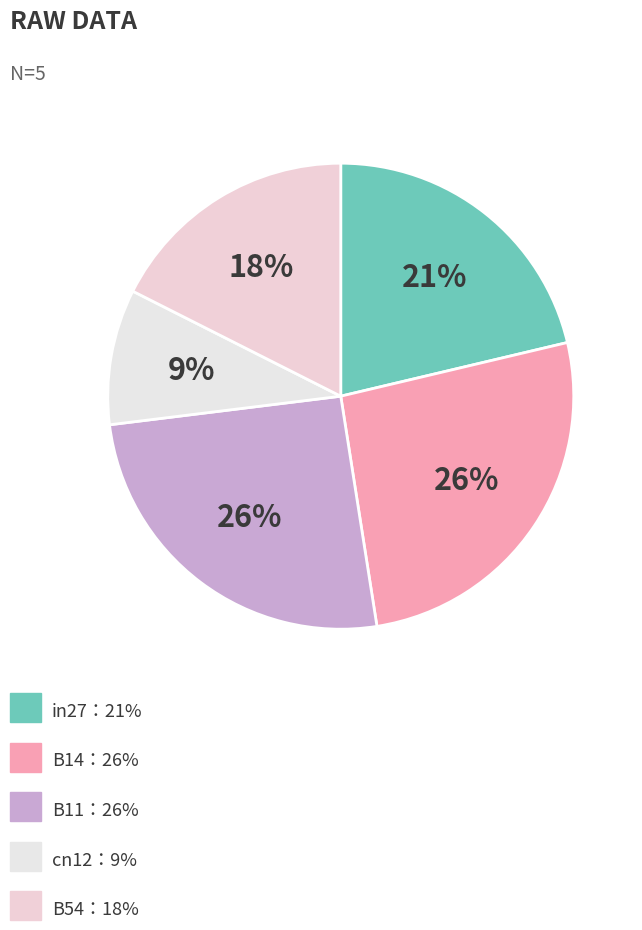

Which category has the biggest portion of the pie?

B14